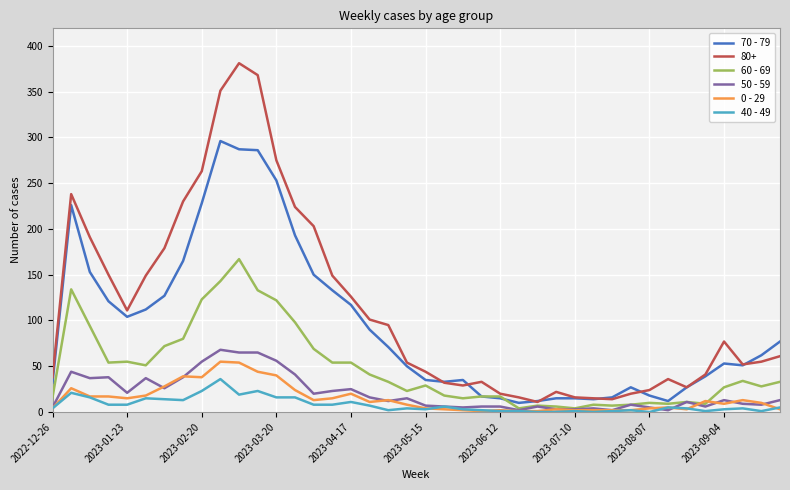

Which series has the largest total across all categories?

80+